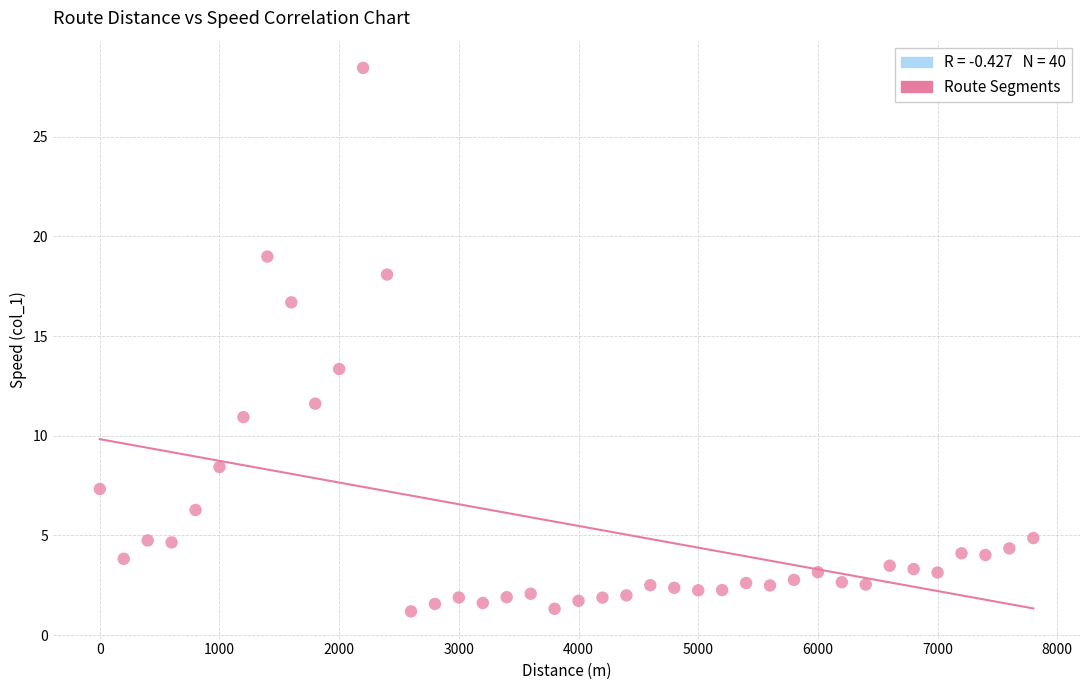

What is the range of X values (max minus min)?

7800.0